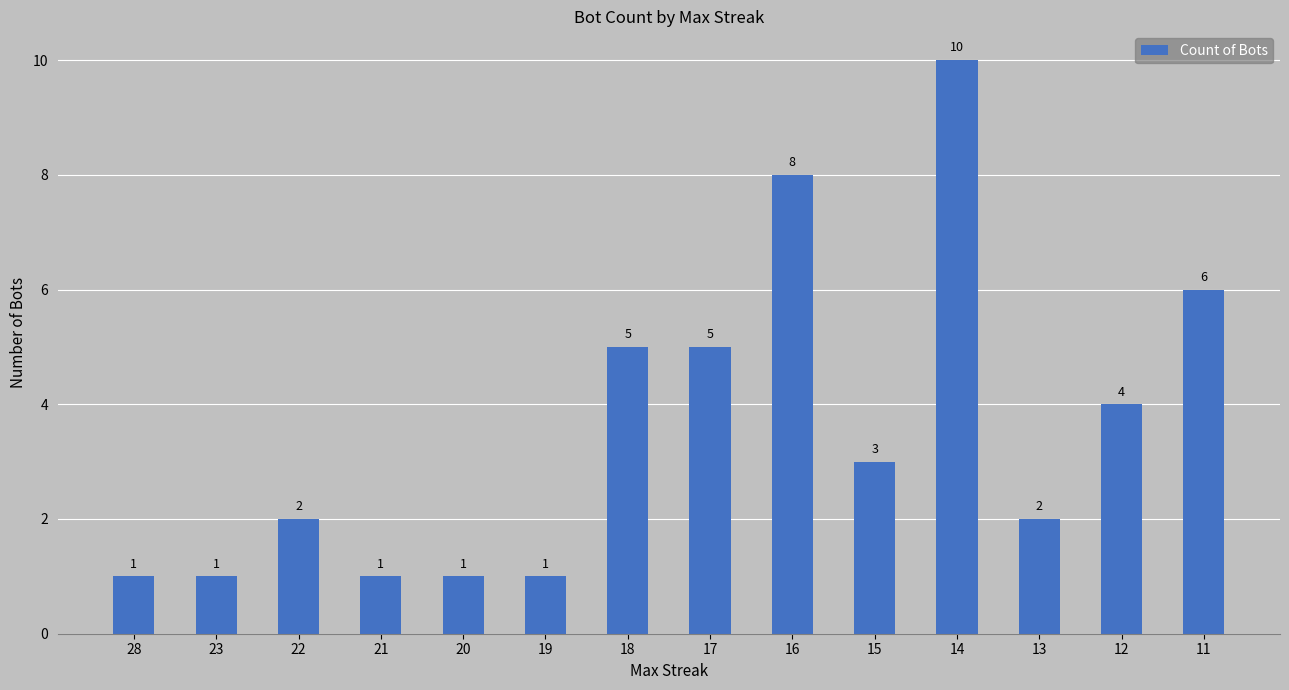

What is the value of the 4th bar from the left?

1